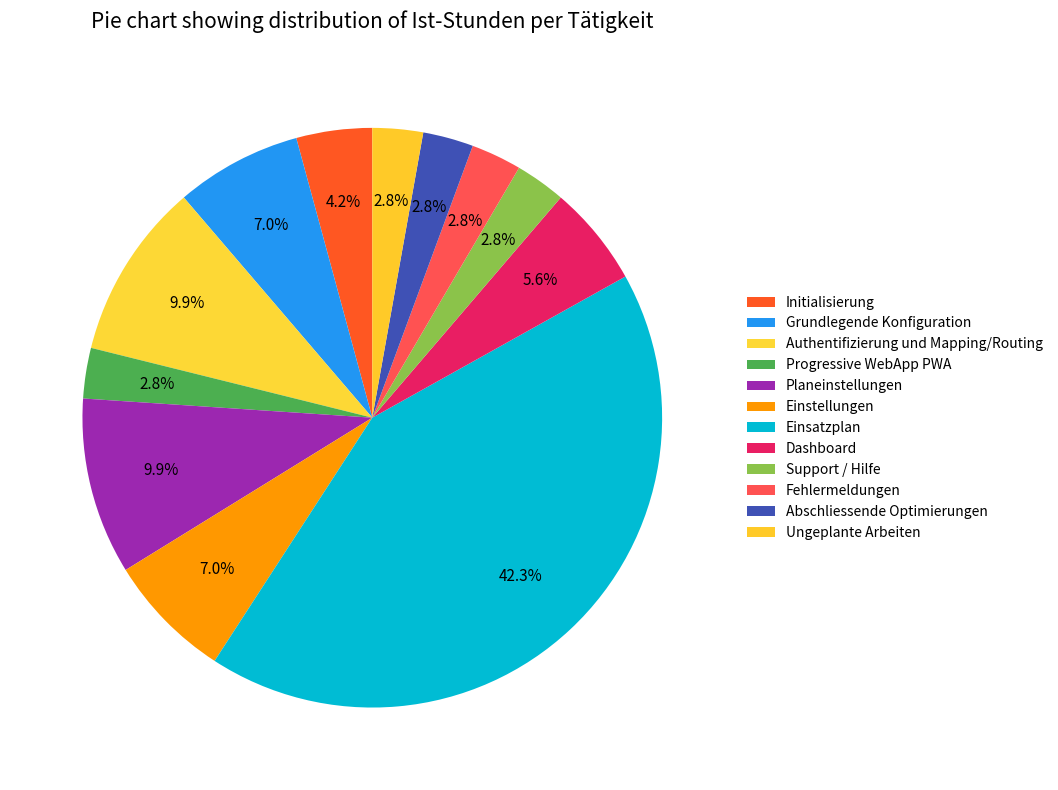

How many slices are in this pie chart?

12